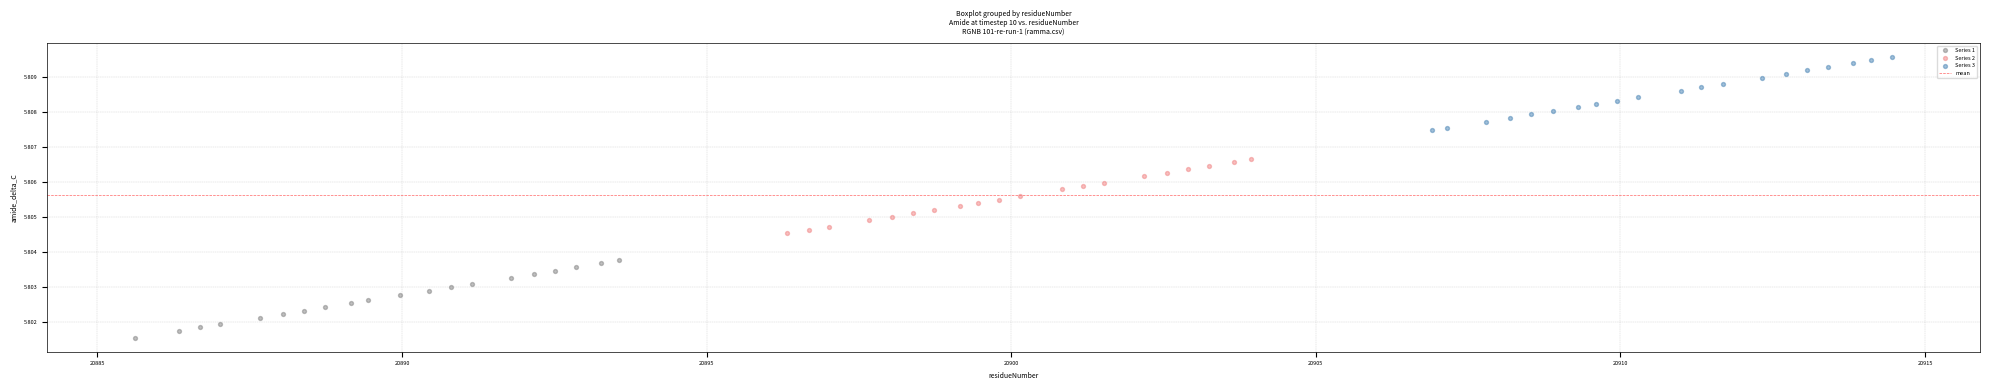

Which series reaches the minimum Y coordinate?

Series 1